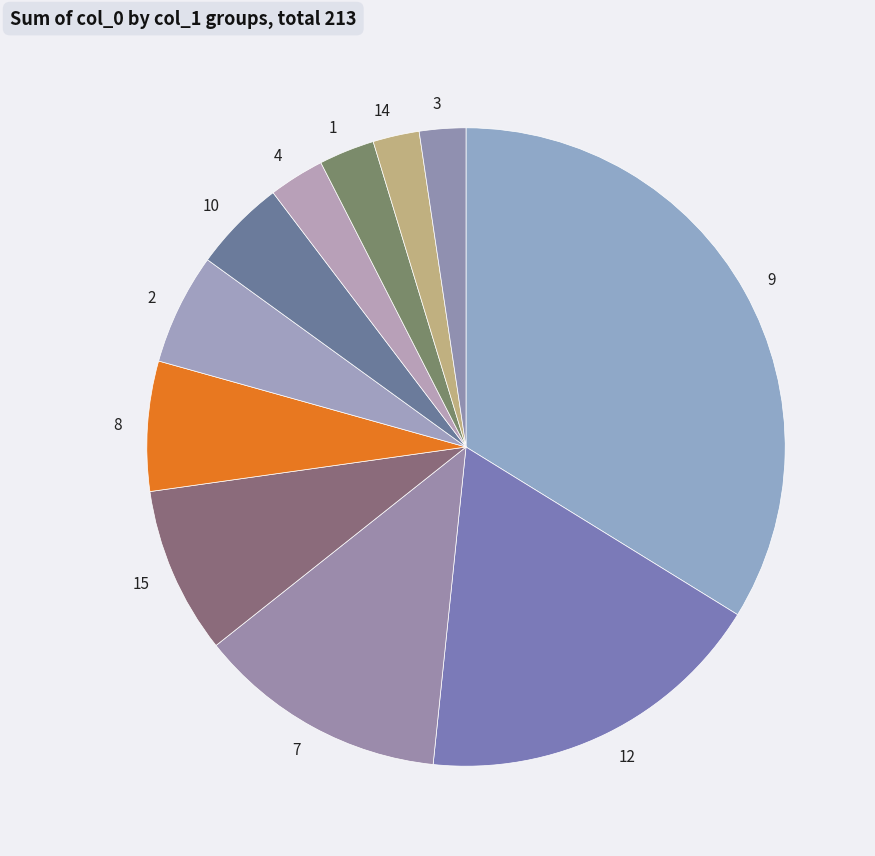

Do 10 and 12 together represent more than half of the pie?

No